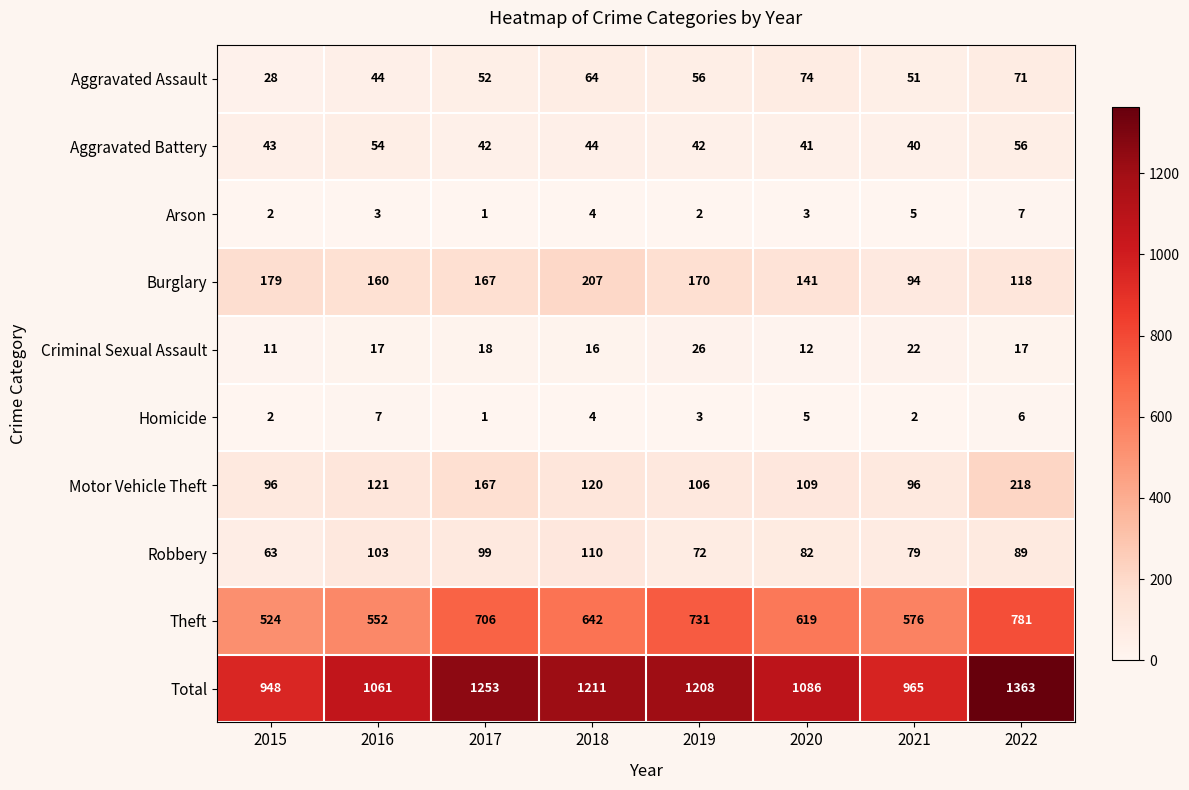

Where is Criminal Sexual Assault nearest to the value 18?

2017